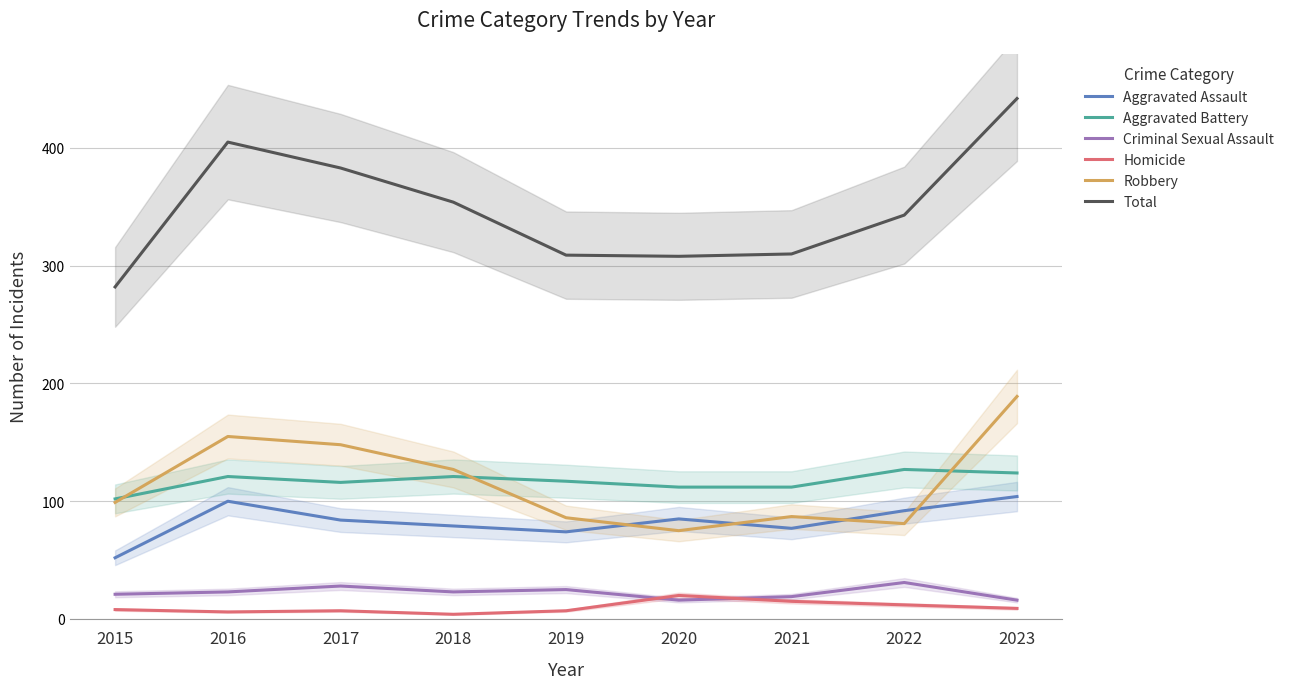

Is the value of Total at 2019 greater than the value of Homicide at 2021?

Yes